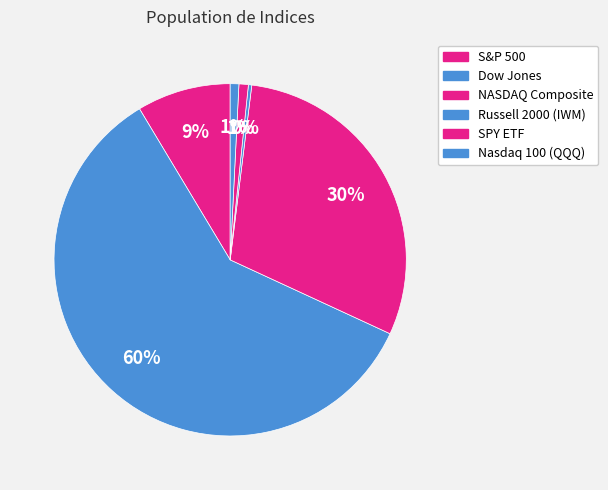

To the nearest percent, what is the combined percentage of Nasdaq 100 (QQQ) and NASDAQ Composite?

31%